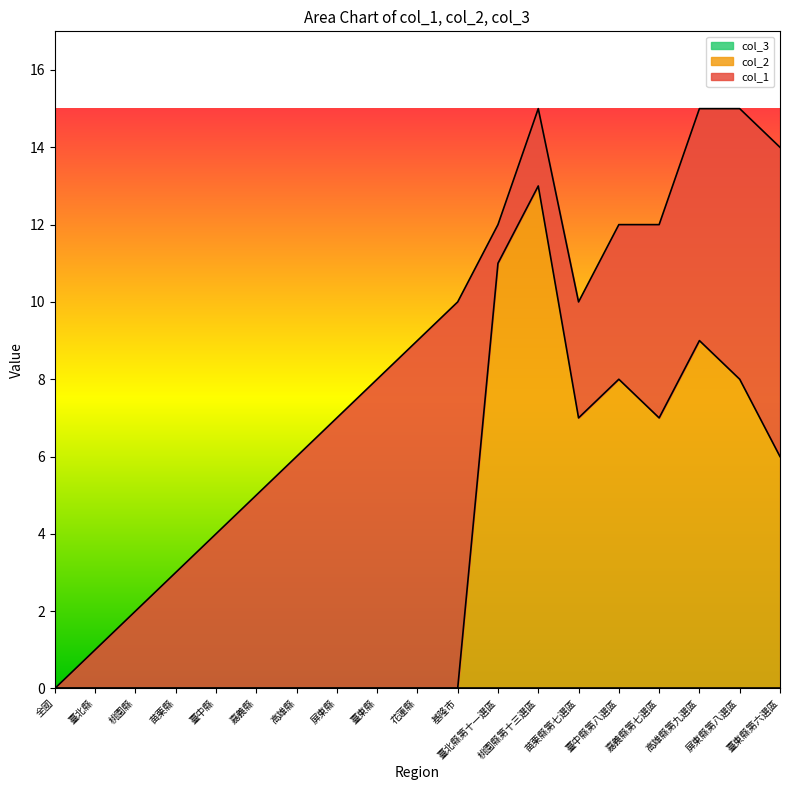

What is the total value across all series at 苗栗縣第七選區?

10